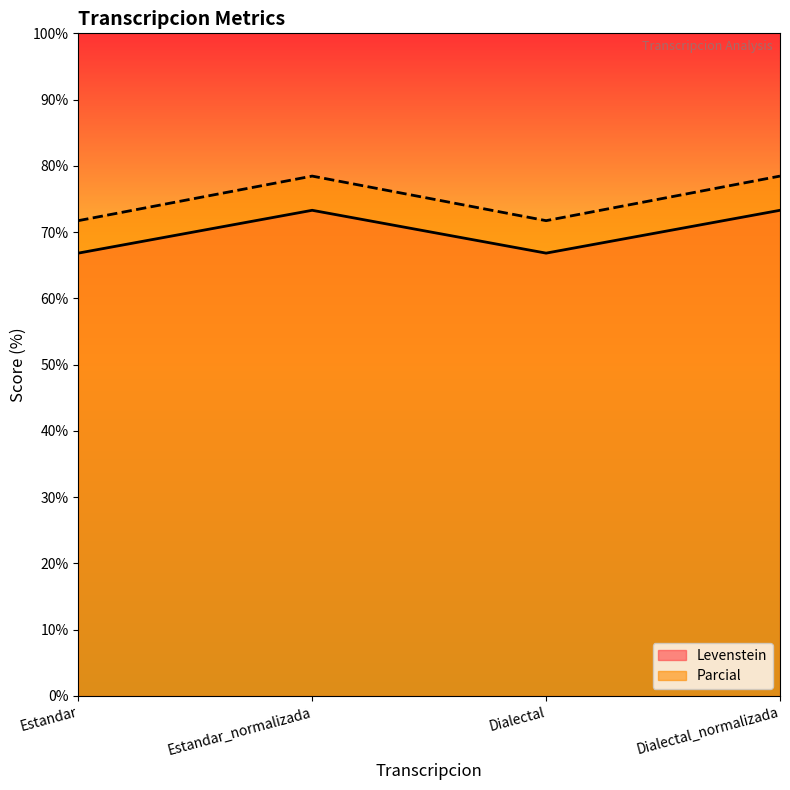

What is the sum of the Levenstein values at Dialectal and Estandar_normalizada?

140.1